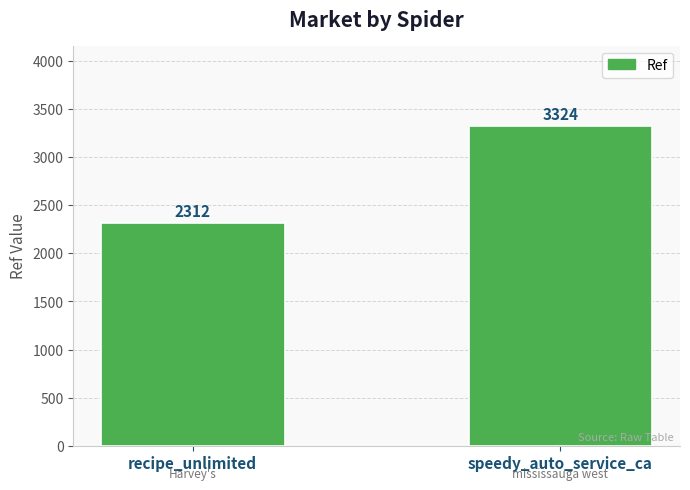

Rank the categories by value from lowest to highest.

recipe_unlimited, speedy_auto_service_ca